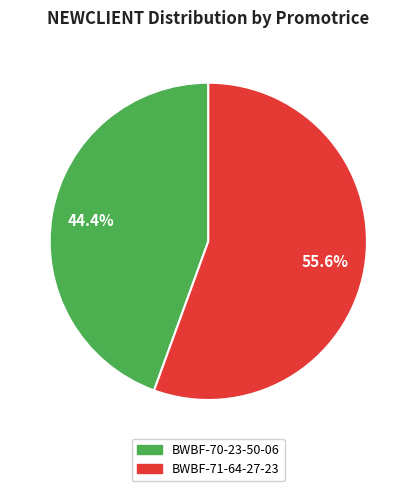

Count the number of slices in the pie.

2